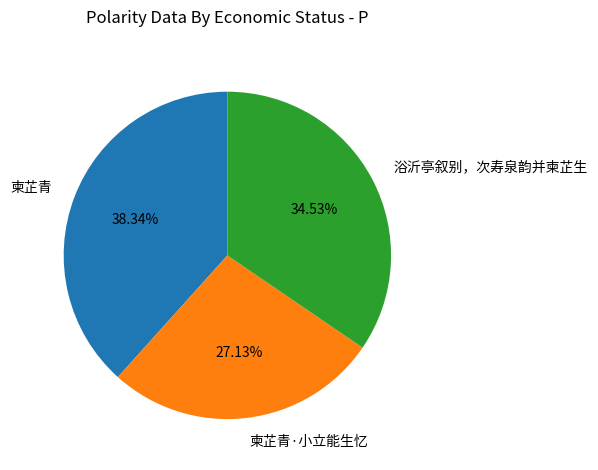

Approximately how many times larger is the value at 柬芷青·小立能生忆 compared to 柬芷青?

0.7